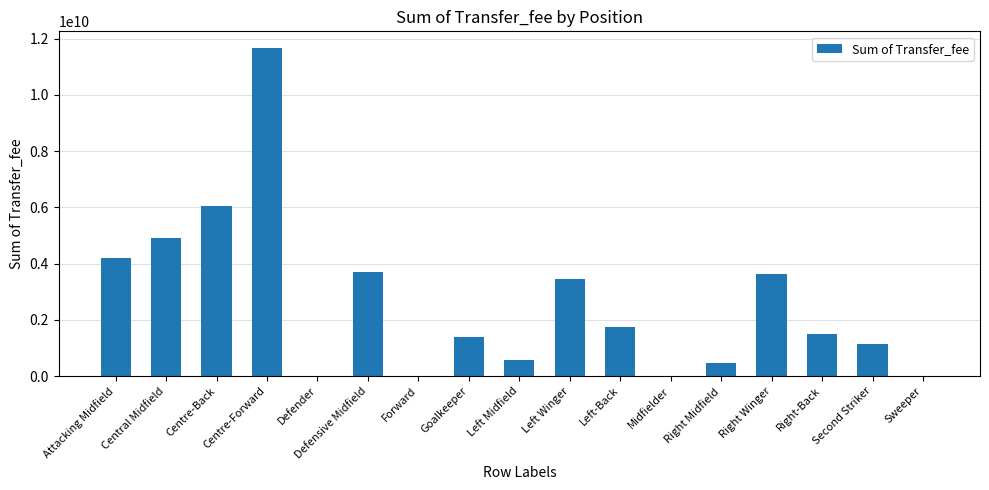

Between Goalkeeper and Sweeper, which is larger?

Goalkeeper